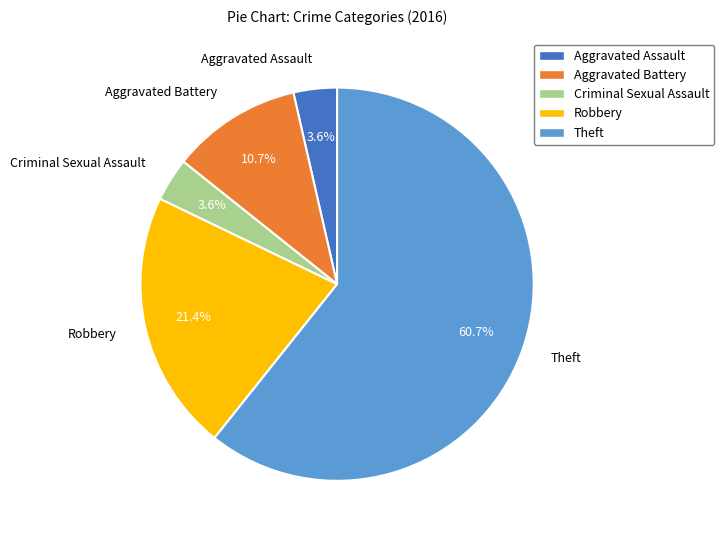

Count the number of slices in the pie.

5